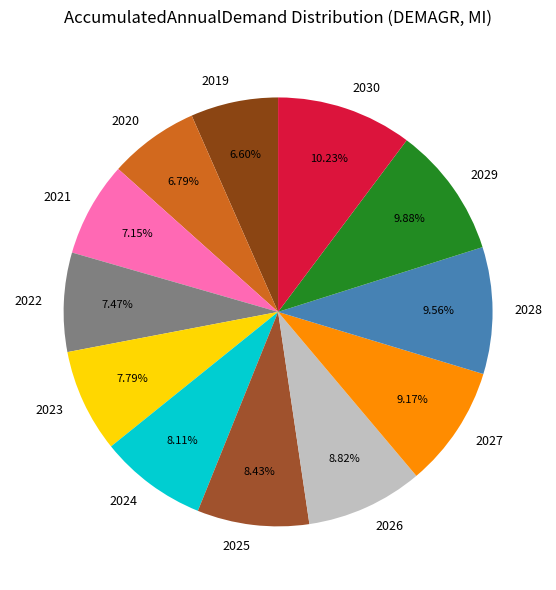

Is there any slice that represents more than half of the pie?

No